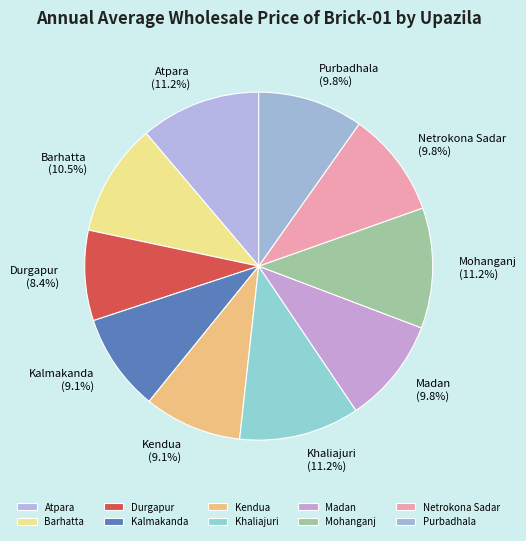

How many segments does this pie chart have?

10